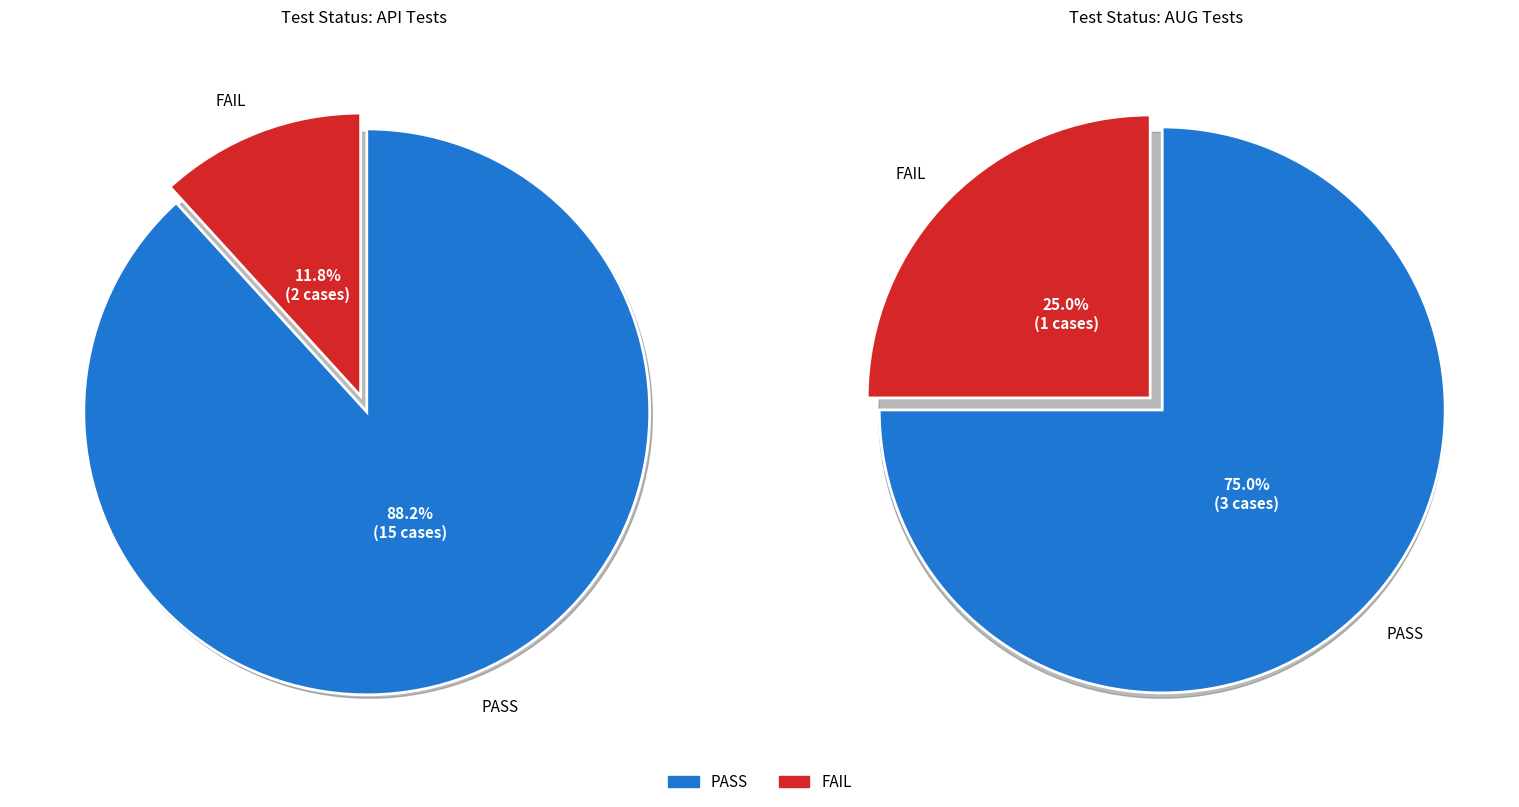

The FAIL slice represents 8% of the pie. True or false?

False